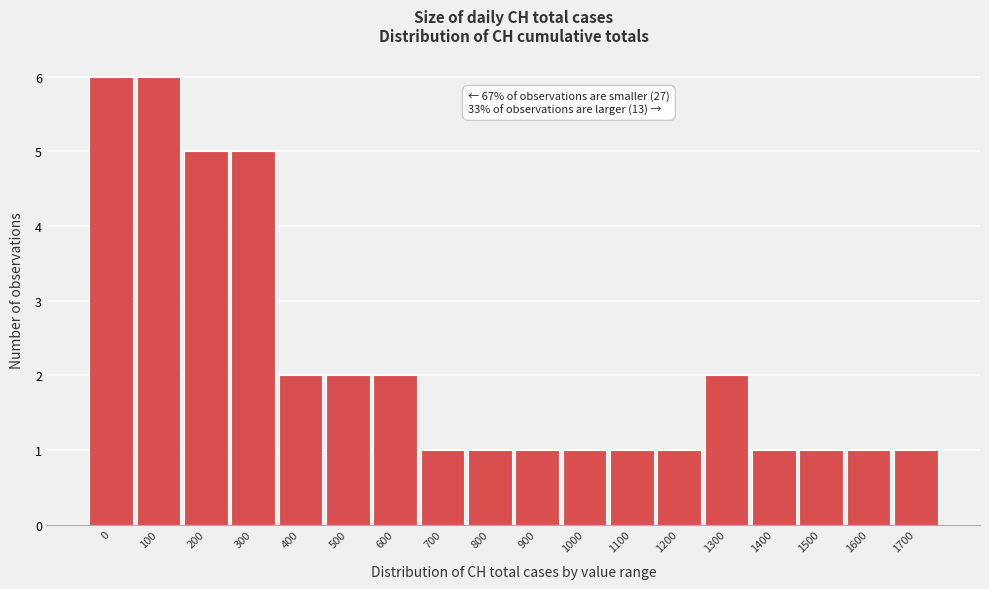

Reading right to left, list all the values displayed in this chart.

1	1	1	1	2	1	1	1	1	1	1	2	2	2	5	5	6	6